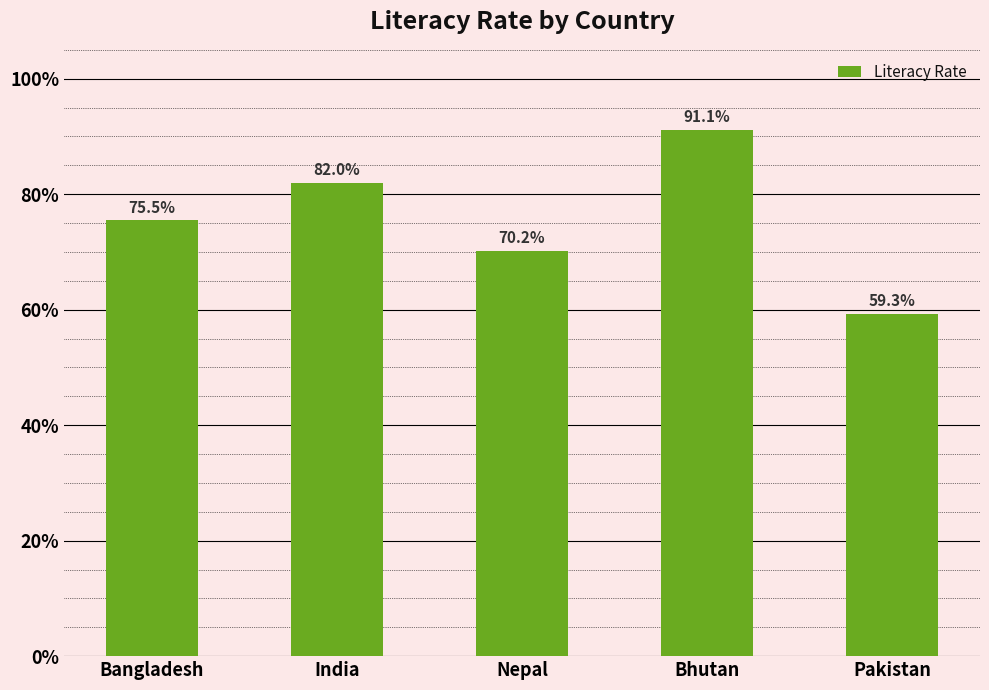

Rank the categories by value from highest to lowest.

Bhutan, India, Bangladesh, Nepal, Pakistan